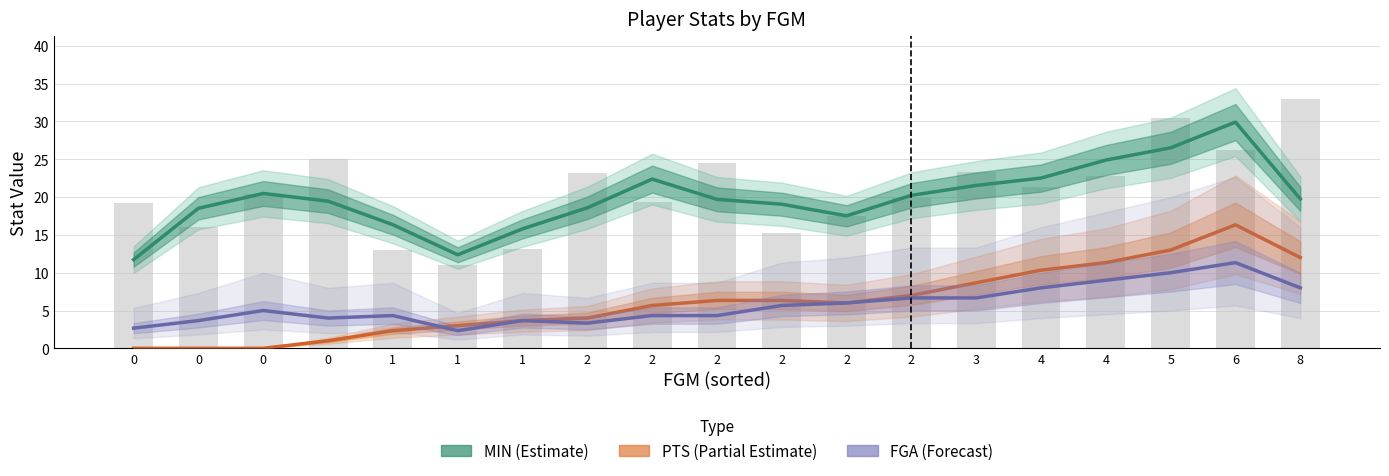

What is the highest value of the FGA (Forecast) series?

11.3